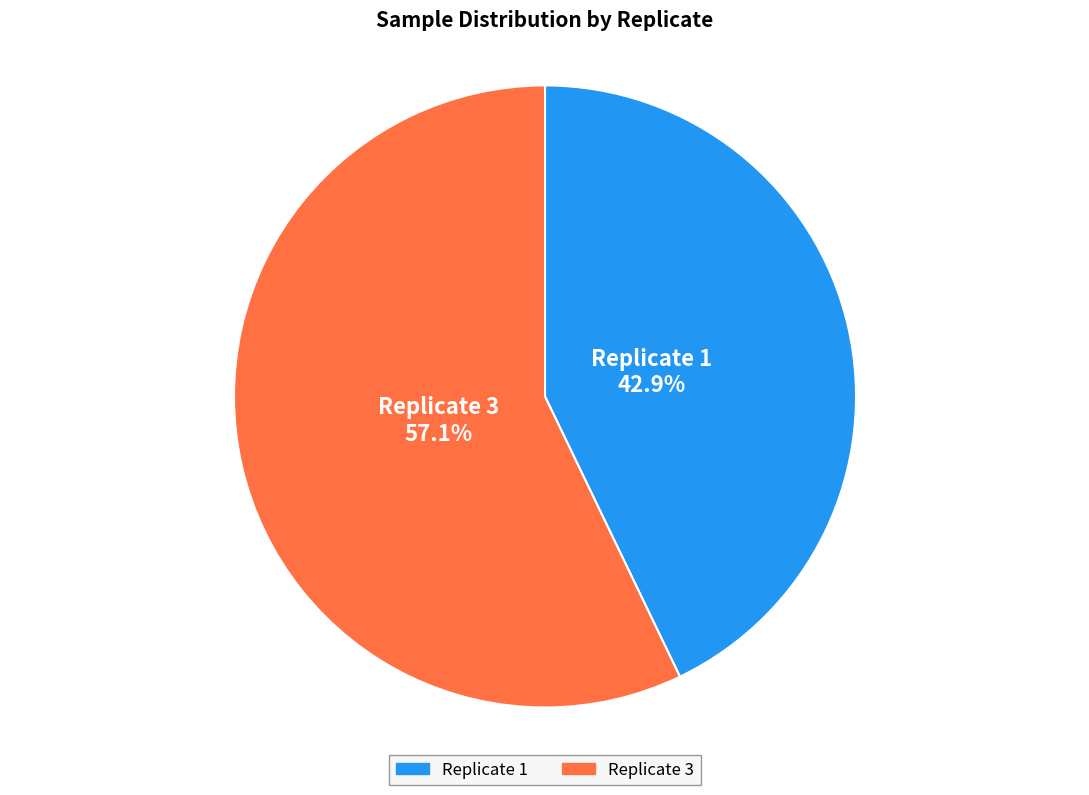

Does any single category account for the majority?

Yes